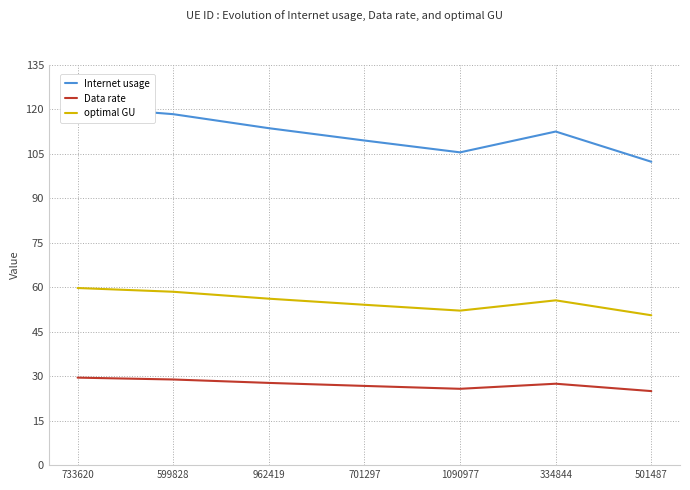

At which category is the sum across all series the highest?

733620